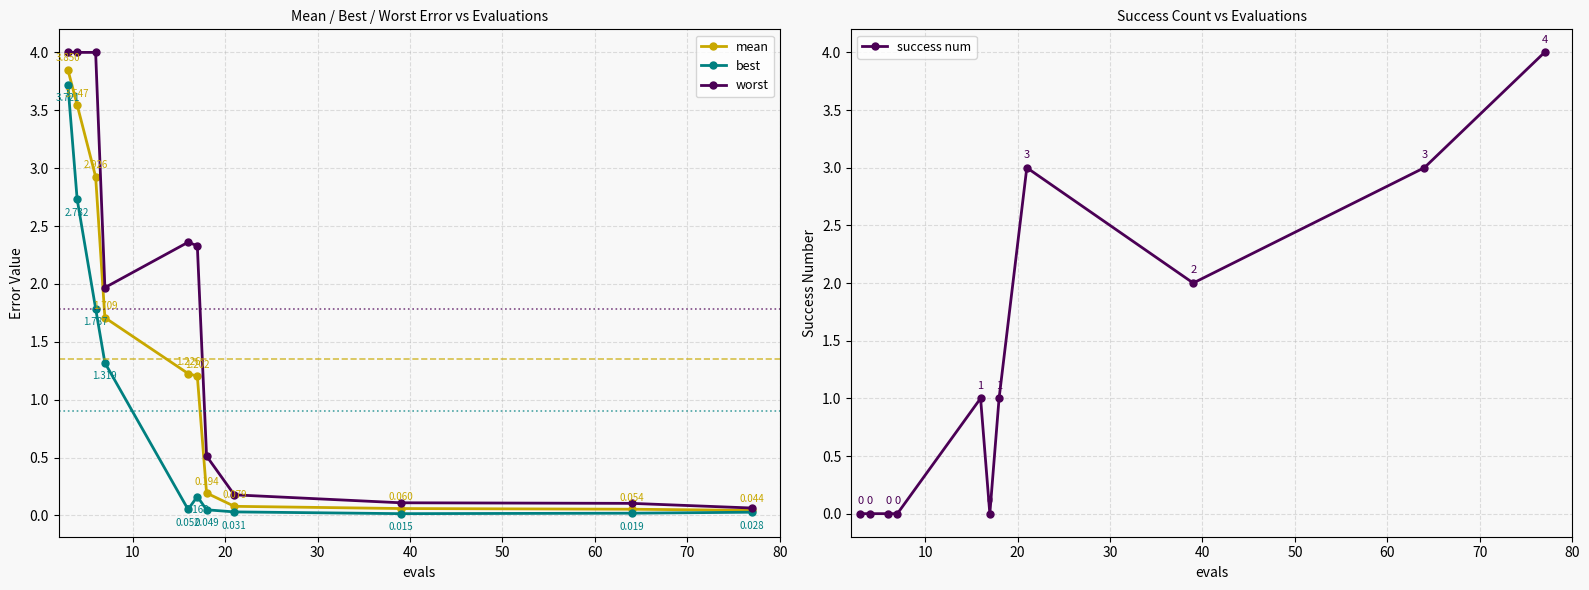

True or false: mean has more than 0 points higher than both neighbors.

False